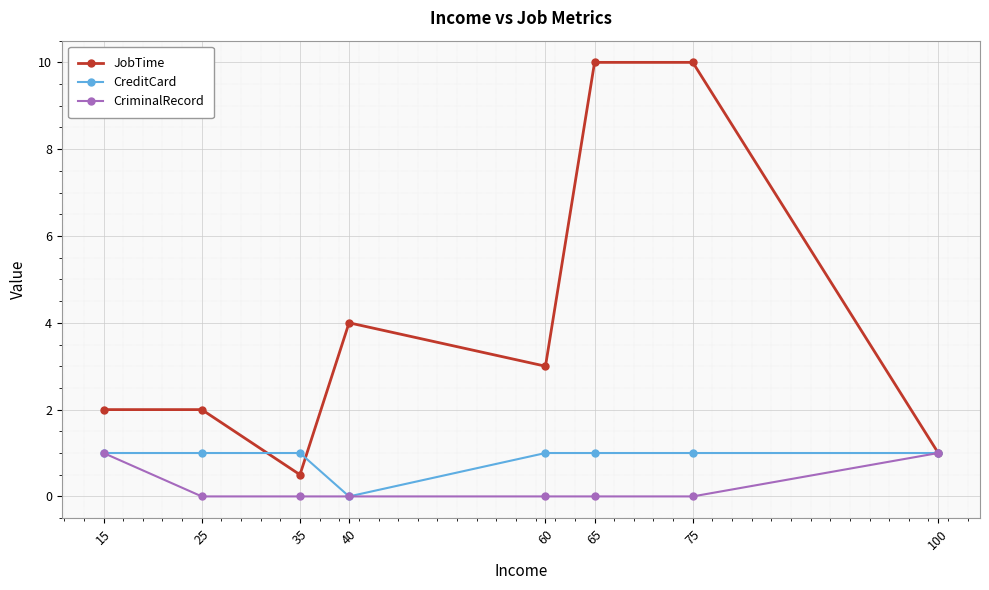

How many lines are shown in the chart?

3